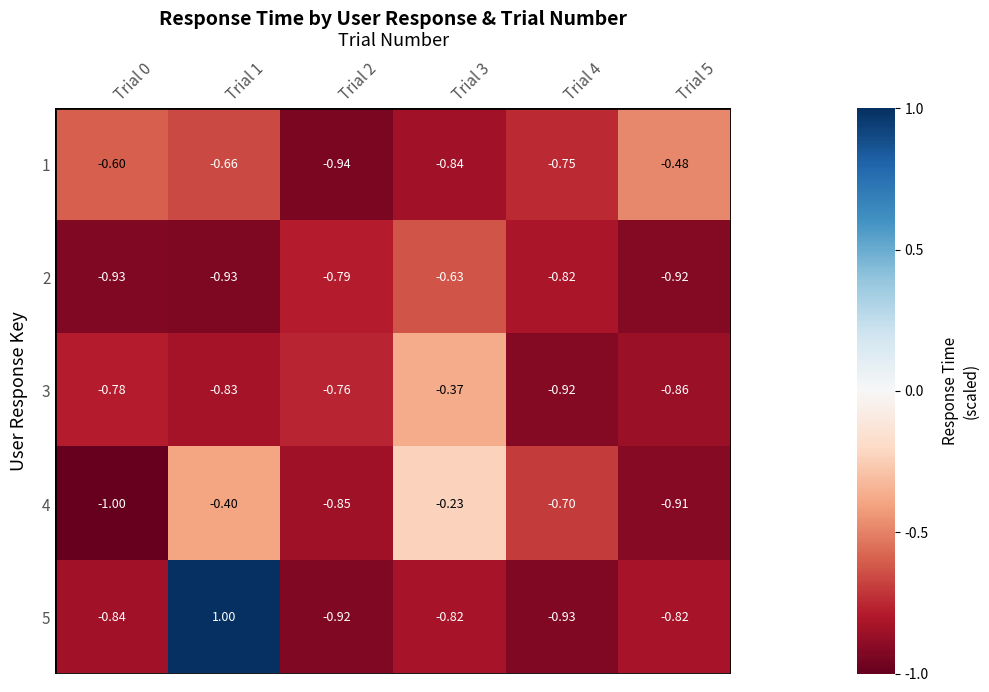

Is the value of 4 at Trial 5 greater than the value of 3 at Trial 4?

Yes